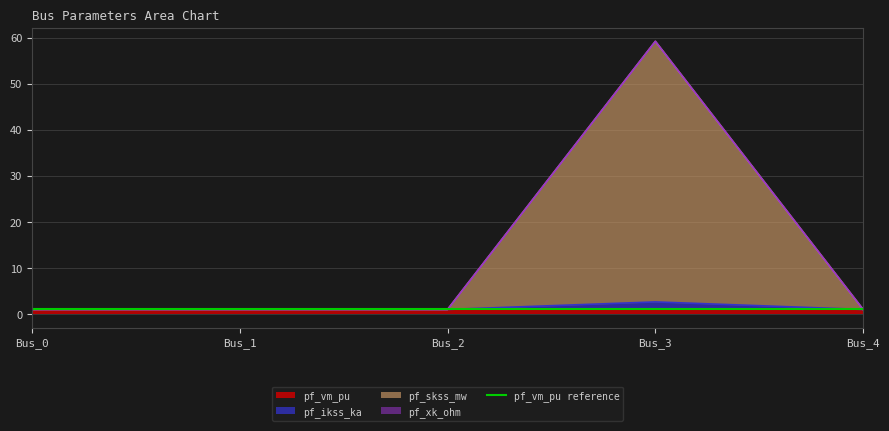

In pf_ikss_ka, how many points are lower than both neighbors (excluding endpoints)?

1